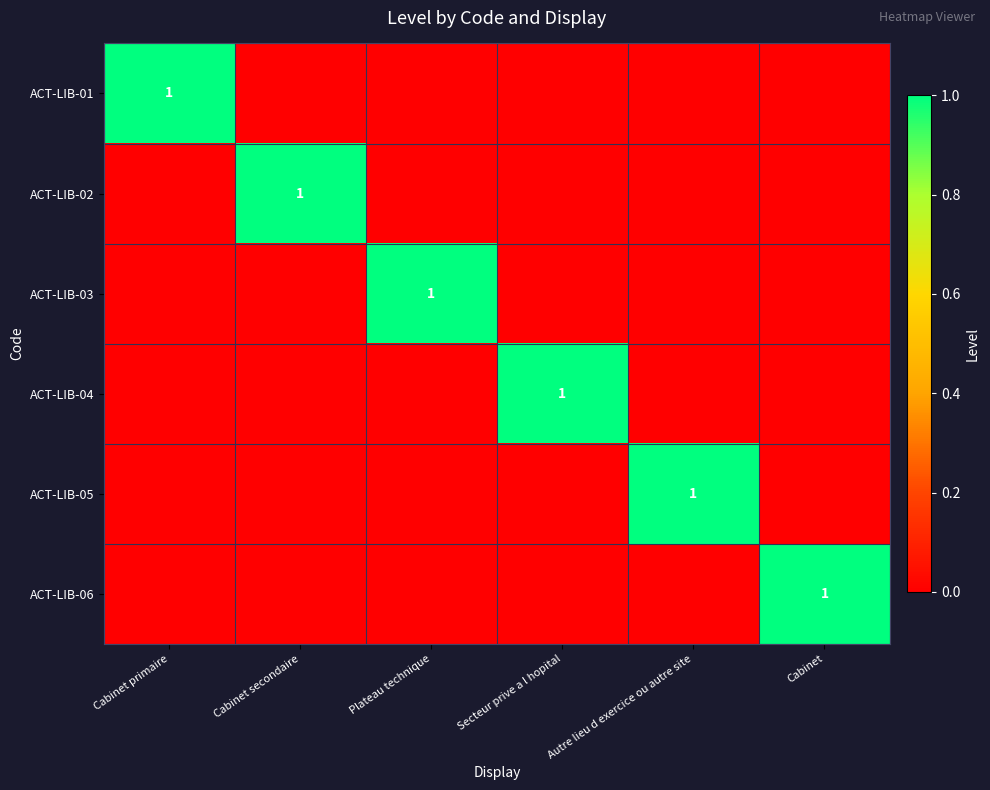

Count the number of data series in this chart.

6